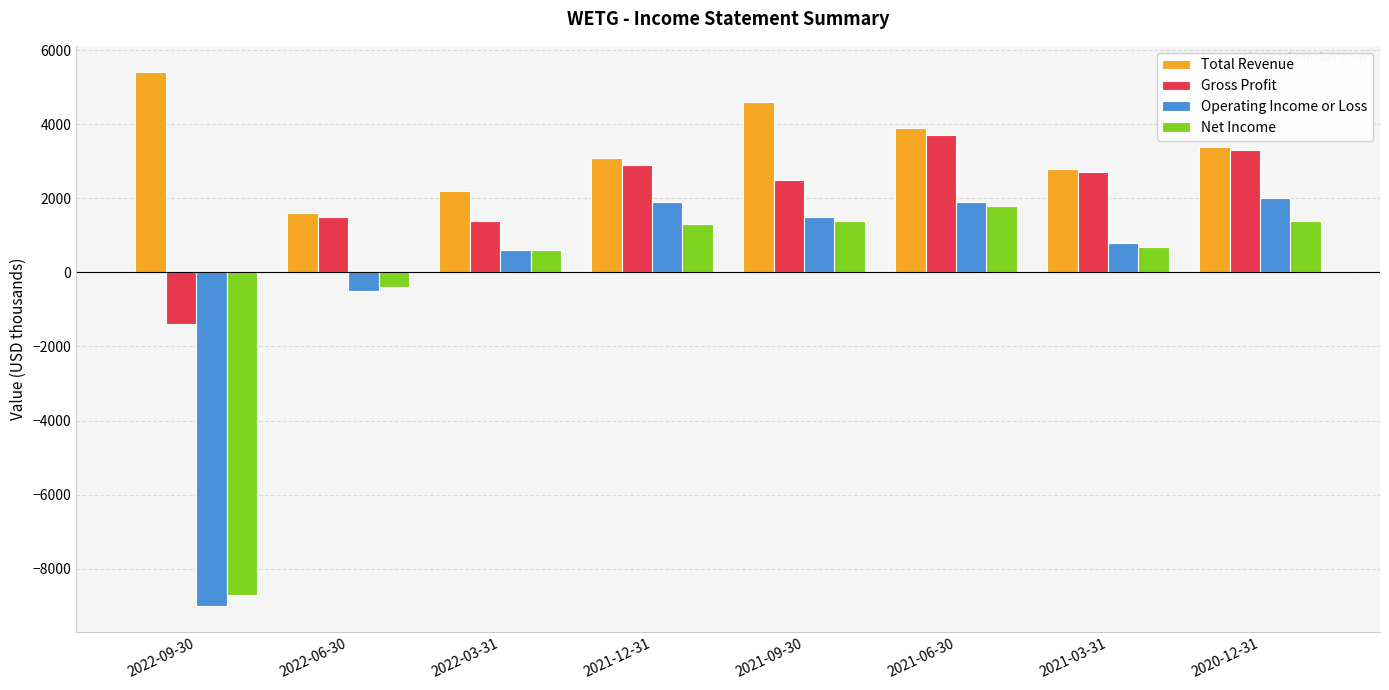

Where is Net Income nearest to the value -3450?

2022-06-30